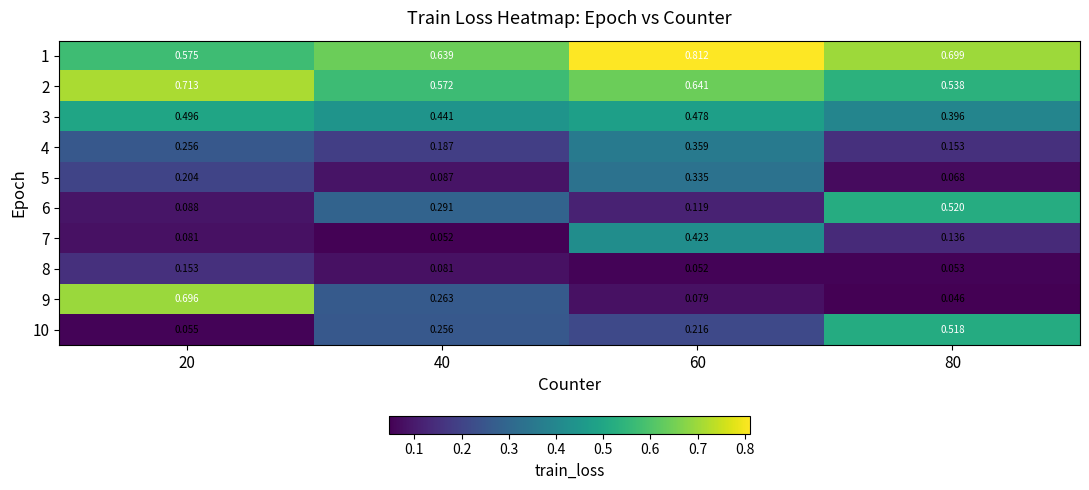

At how many categories does at least one series exceed 0?

4